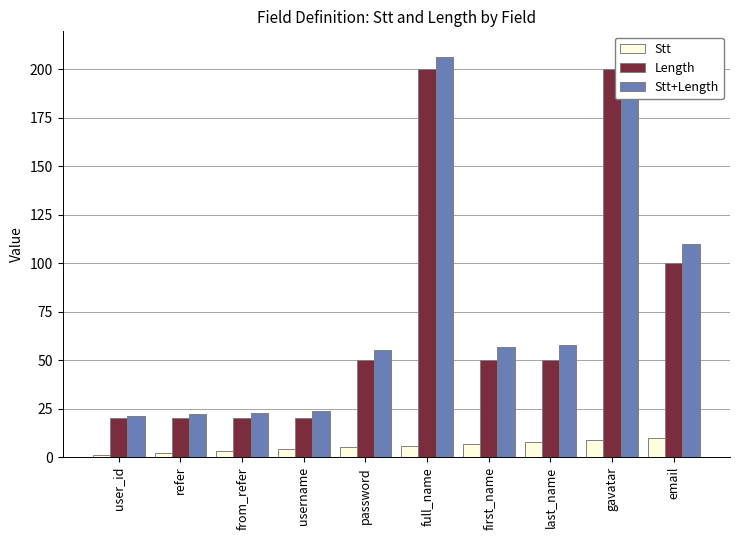

What is the label of the 9th bar from the left?

gavatar